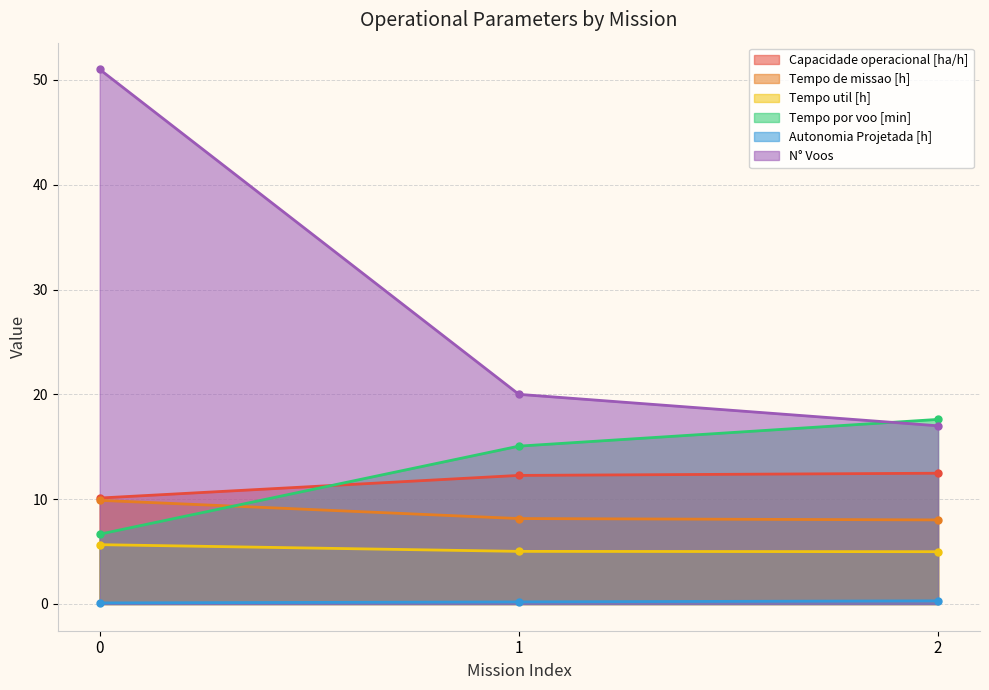

Reading left to right, extract all data points from this chart.

Capacidade operacional [ha/h]: 10.1	12.3	12.5
Tempo de missao [h]: 9.9	8.2	8.0
Tempo util [h]: 5.7	5.0	5.0
Tempo por voo [min]: 6.7	15.1	17.6
Autonomia Projetada [h]: 0.1	0.2	0.3
N° Voos: 51.0	20.0	17.0